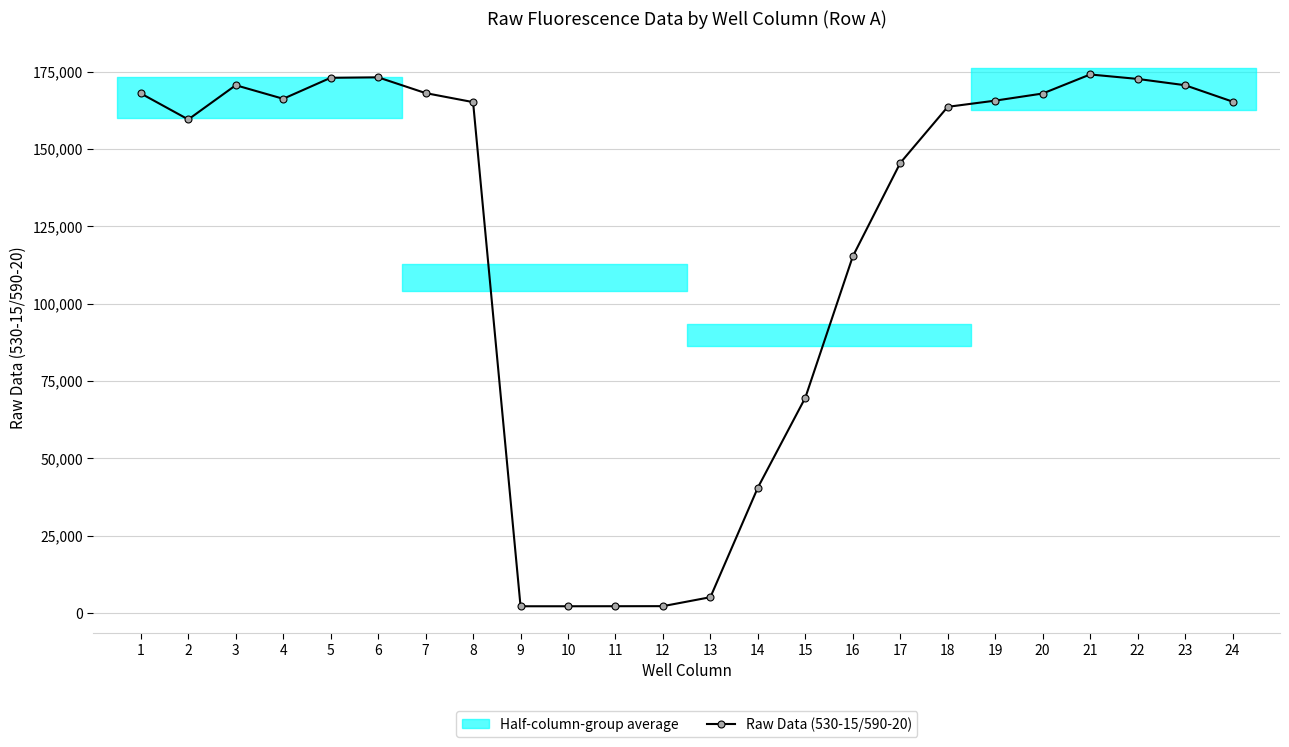

What is the value of the 10th point from the left?

2258